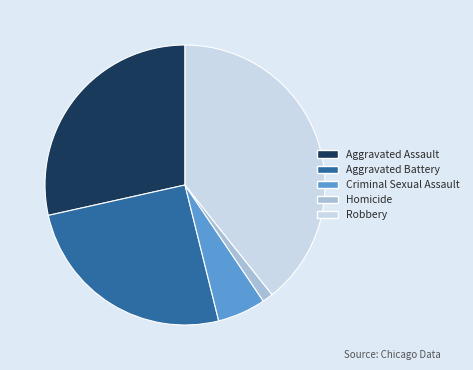

Approximately how many times larger is the value at Aggravated Battery compared to Robbery?

0.6